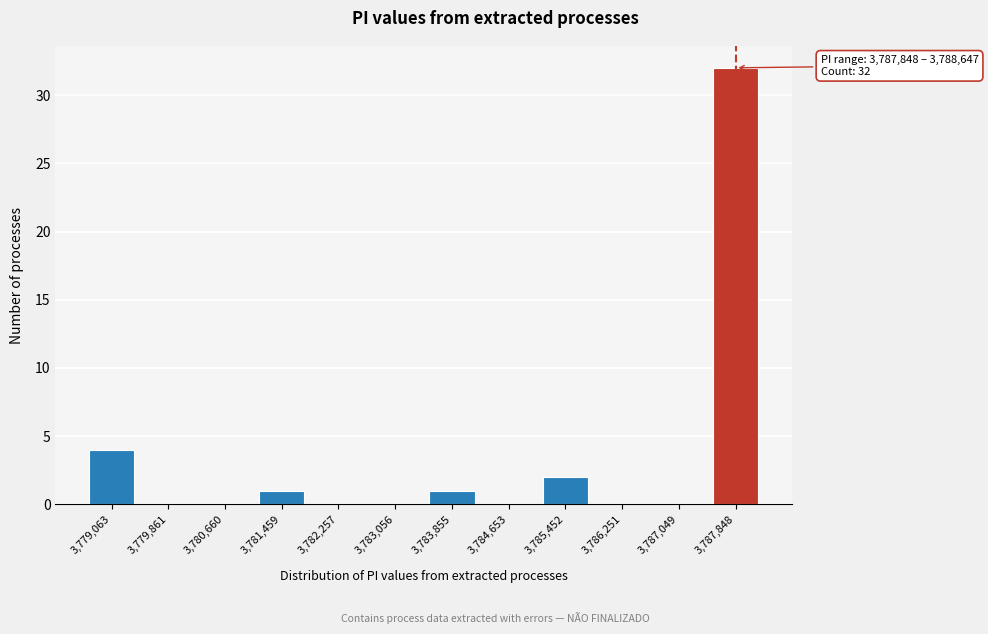

Reading left to right, what are all the values shown in this chart?

3,779,063=4	3,779,861=0	3,780,660=0	3,781,459=1	3,782,257=0	3,783,056=0	3,783,855=1	3,784,653=0	3,785,452=2	3,786,251=0	3,787,049=0	3,787,848=32